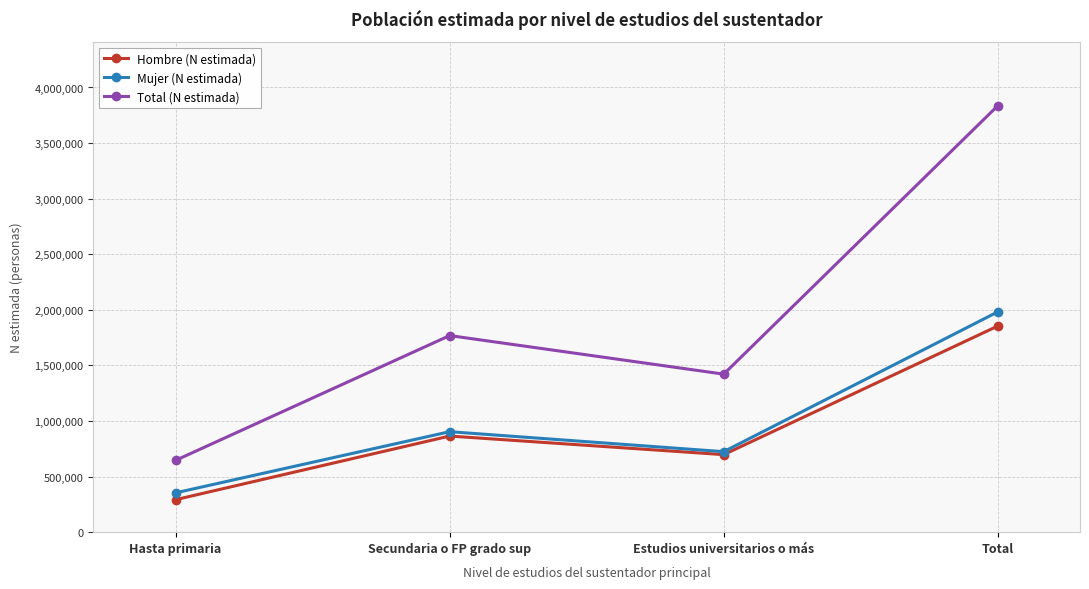

What position from the left is Estudios universitarios o más?

3